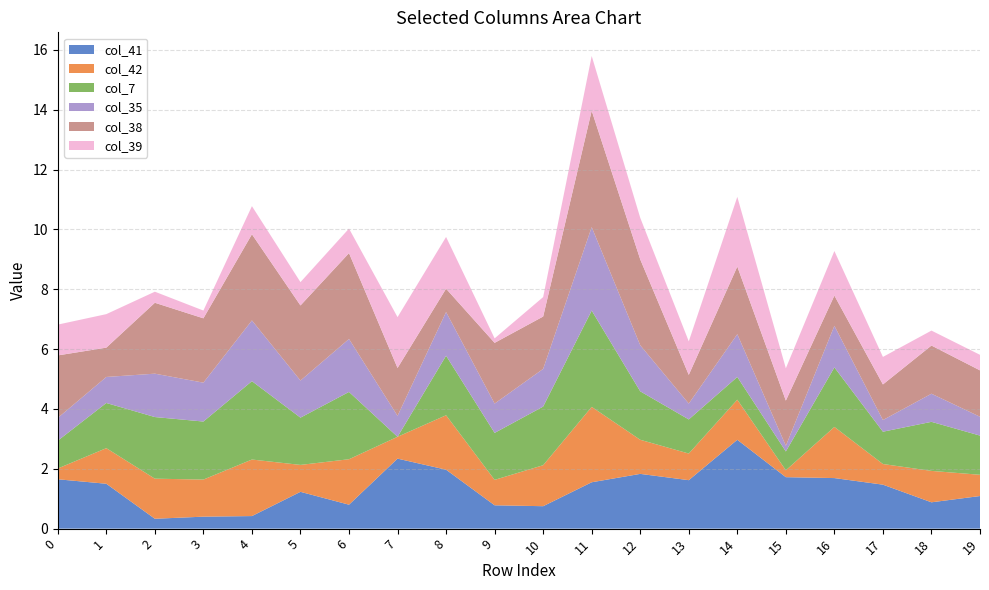

Reading left to right, transcribe all the data shown in this chart.

col_41: 1.6	1.5	0.3	0.4	0.4	1.2	0.8	2.3	2.0	0.8	0.8	1.6	1.8	1.6	3.0	1.7	1.7	1.5	0.9	1.1
col_42: 0.4	1.2	1.3	1.2	1.9	0.9	1.5	0.7	1.8	0.8	1.4	2.5	1.1	0.9	1.3	0.2	1.7	0.7	1.1	0.7
col_7: 0.9	1.5	2.1	1.9	2.6	1.6	2.2	0.0	2.0	1.6	2.0	3.2	1.6	1.1	0.8	0.6	2.0	1.1	1.6	1.3
col_35: 0.8	0.9	1.4	1.3	2.0	1.2	1.8	0.7	1.5	1.0	1.3	2.8	1.5	0.5	1.4	0.2	1.4	0.4	0.9	0.6
col_38: 2.1	1.0	2.4	2.1	2.9	2.5	2.9	1.6	0.8	2.0	1.8	3.9	2.9	1.0	2.3	1.5	1.0	1.2	1.6	1.6
col_39: 1.0	1.1	0.4	0.3	0.9	0.8	0.8	1.7	1.7	0.1	0.7	1.8	1.4	1.1	2.3	1.1	1.5	0.9	0.5	0.5